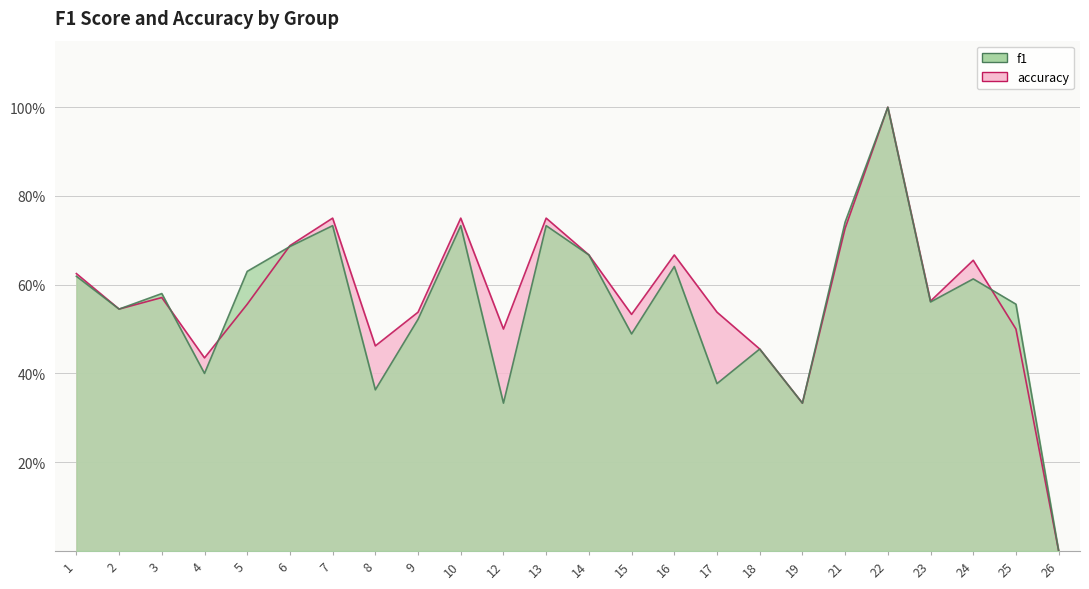

At how many categories does at least one series exceed 0?

23